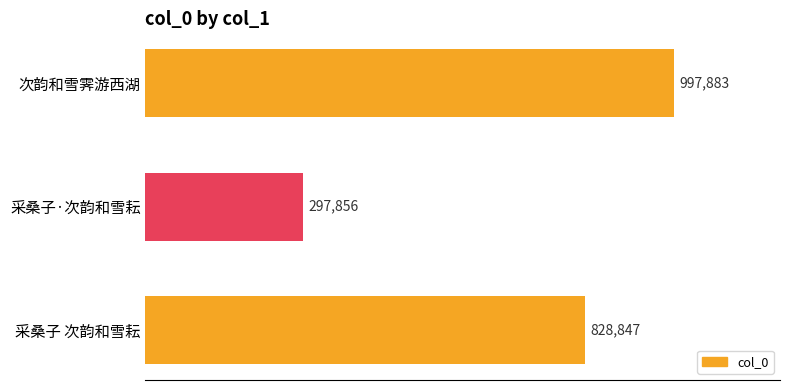

Does the chart contain any negative values?

No